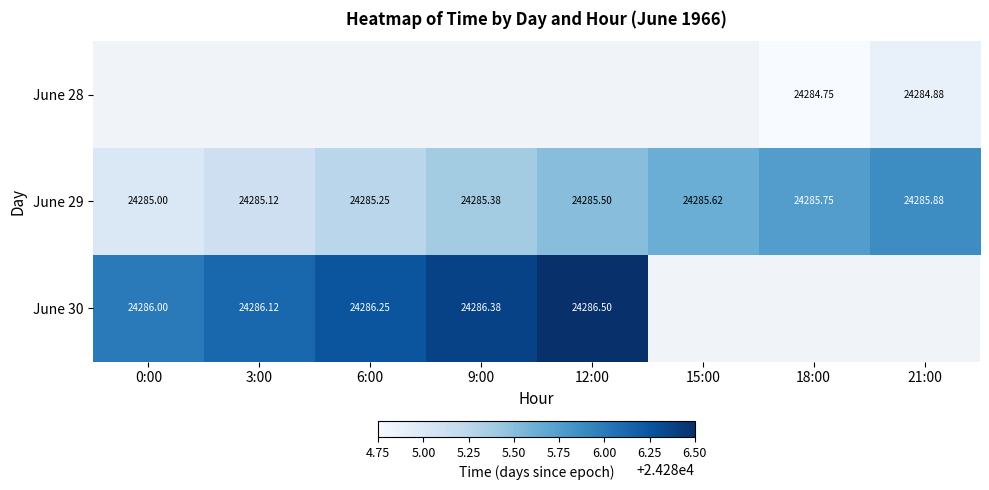

Where is June 30 nearest to the value 24286?

0:00